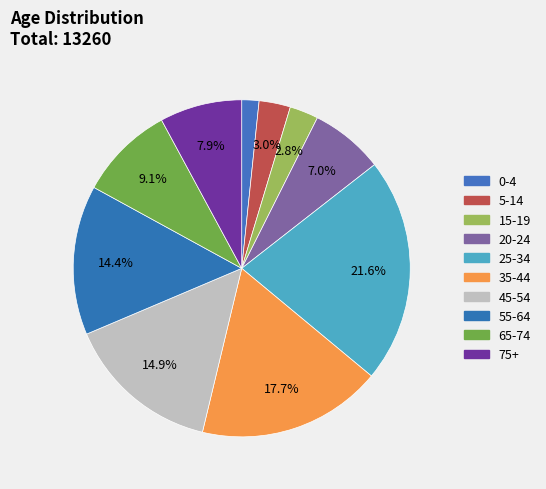

Which category has the smallest portion of the pie?

0-4